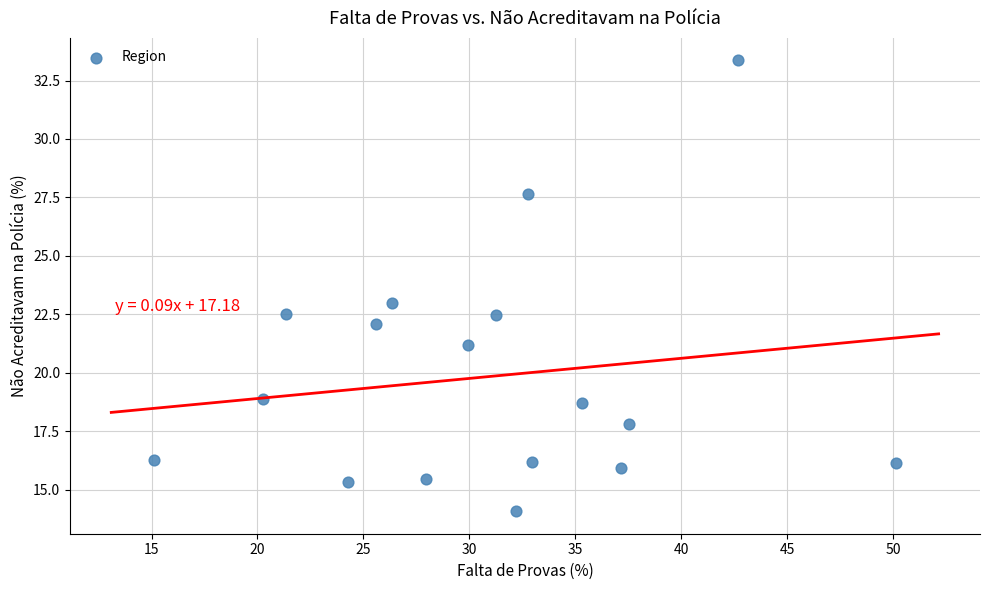

What is the range of X values (max minus min)?

35.0